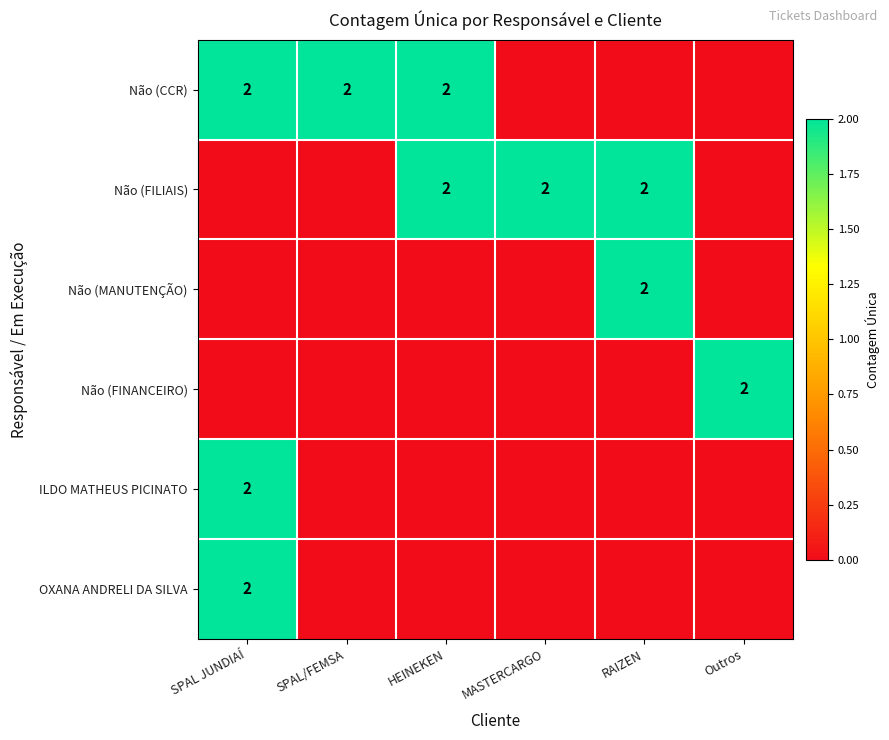

What is the total value across all series at Outros?

2